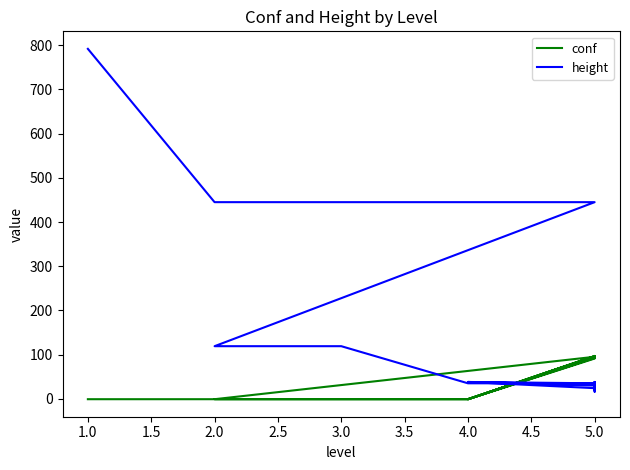

At 5.0, list the series in order from smallest to largest.

height, conf